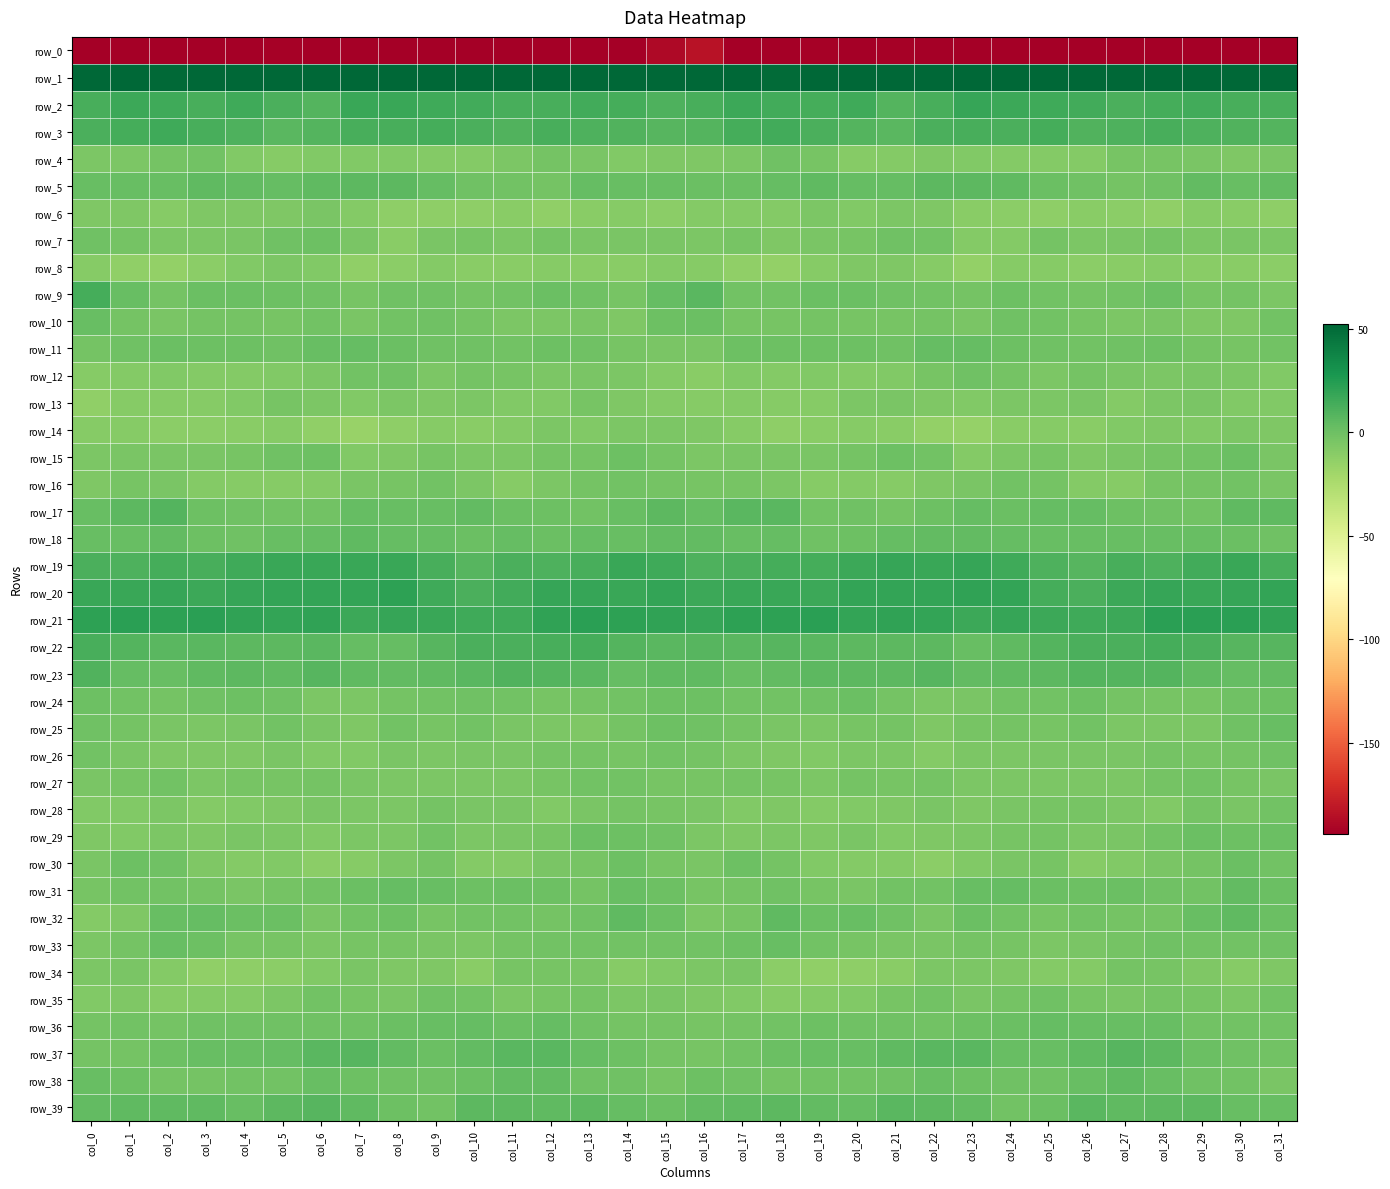

Reading right to left, transcribe all the data shown in this chart.

row_0: -210.8	-198.7	-199.1	-198.7	-196.5	-195.5	-196.4	-198.6	-202.2	-197.1	-192.3	-194.8	-192.8	-197.5	-195.8	-184.2	-188.8	-198.8	-199.4	-197.7	-195.9	-195.4	-197.2	-200.5	-201.1	-194.8	-193.0	-194.0	-194.1	-198.1	-197.1	-225.4
row_1: 63.2	55.4	53.8	55.3	56.2	57.0	53.3	54.4	53.7	51.6	53.9	57.1	53.9	50.4	54.7	61.4	60.5	54.2	54.1	55.8	57.0	55.9	52.8	54.8	52.3	51.9	55.3	56.9	51.8	51.4	55.7	58.6
row_2: 12.6	12.6	14.9	13.3	11.4	14.2	15.6	16.6	18.2	12.2	9.2	15.2	13.1	14.4	16.4	12.2	10.7	13.3	14.8	12.5	12.2	14.9	15.8	17.6	17.0	9.0	11.7	15.0	12.9	15.7	16.0	13.0
row_3: 8.3	9.7	10.2	12.3	10.3	10.0	14.0	11.8	13.0	11.3	6.7	9.1	11.9	14.8	13.3	8.4	7.6	9.4	10.7	12.5	9.4	11.9	13.4	12.4	12.7	9.0	7.1	10.5	12.9	15.0	13.2	11.3
row_4: -4.7	-7.2	-5.1	-3.5	-4.0	-8.6	-8.8	-8.5	-7.2	-6.9	-8.7	-9.9	-3.9	-1.2	-5.6	-7.2	-6.7	-7.3	-4.3	-3.0	-5.7	-9.1	-8.7	-7.3	-7.7	-7.2	-9.6	-8.2	-1.9	-2.6	-5.7	-5.9
row_5: 4.3	2.1	3.5	-0.8	-2.5	-1.0	0.6	5.3	5.5	5.9	3.1	2.6	5.1	3.3	1.3	1.1	1.9	2.4	2.7	-2.5	-1.9	-0.9	2.4	6.0	5.5	5.2	2.4	3.5	5.0	2.1	2.0	2.0
row_6: -12.3	-10.3	-9.9	-13.2	-11.5	-10.9	-12.9	-11.9	-10.9	-6.2	-5.7	-7.3	-5.8	-8.9	-8.4	-8.8	-11.4	-9.4	-11.0	-13.5	-10.6	-12.1	-12.6	-12.1	-9.0	-5.1	-6.6	-6.9	-6.5	-9.1	-7.0	-6.4
row_7: -6.2	-4.5	-5.6	-2.4	-4.5	-5.7	-2.9	-8.7	-8.8	-1.6	-0.5	-3.6	-4.7	-6.6	-4.1	-5.8	-5.2	-5.2	-4.5	-2.6	-5.6	-4.3	-4.3	-10.8	-5.3	-0.4	-1.3	-4.6	-5.3	-5.5	-2.8	-1.3
row_8: -11.1	-11.0	-10.6	-9.6	-10.5	-11.2	-9.3	-9.3	-14.3	-9.9	-6.4	-6.3	-10.0	-14.4	-13.6	-10.1	-8.3	-10.9	-10.3	-9.5	-10.9	-10.9	-8.4	-11.7	-13.2	-8.0	-5.6	-7.7	-11.7	-14.4	-13.1	-9.7
row_9: -5.4	-3.3	-3.5	1.2	-1.5	-2.5	-2.0	0.5	-2.9	-1.9	-1.0	0.7	1.4	-1.8	-1.5	6.5	3.2	-4.2	-1.2	1.0	-2.4	-2.8	-0.6	-0.4	-3.6	-1.1	-0.4	1.2	1.0	-3.3	2.0	13.3
row_10: -2.0	-6.6	-6.5	-4.5	-6.2	-3.6	-2.2	-0.9	-4.7	-3.1	-3.4	-3.5	-2.5	-3.6	-3.8	0.6	-0.3	-7.2	-5.0	-5.4	-5.5	-3.3	-0.9	-2.2	-5.3	-2.4	-3.8	-2.9	-2.5	-4.4	-2.9	1.7
row_11: -2.1	-3.9	-2.4	0.1	-1.2	-1.8	-0.9	0.3	2.8	3.3	-0.5	-0.4	0.1	-0.1	0.4	-4.3	-5.1	-3.4	-1.3	-0.2	-1.7	-1.2	-0.6	1.3	3.2	2.1	-1.1	0.1	-0.3	0.5	-0.6	-2.5
row_12: -7.5	-6.0	-5.0	-5.5	-5.1	-2.6	-5.3	-2.8	-0.8	-4.1	-7.3	-8.5	-8.1	-8.3	-7.7	-10.3	-8.5	-5.5	-4.7	-6.0	-3.5	-3.3	-5.4	-1.1	-1.7	-5.7	-7.8	-8.6	-8.3	-7.9	-8.2	-9.3
row_13: -7.9	-7.5	-5.0	-5.8	-9.1	-5.1	-6.1	-5.6	-7.3	-6.8	-4.5	-6.0	-9.3	-10.0	-9.1	-9.1	-8.4	-7.2	-4.0	-7.7	-7.6	-5.3	-6.2	-5.7	-7.6	-6.2	-4.0	-7.9	-9.5	-9.8	-9.9	-13.0
row_14: -6.6	-5.6	-7.4	-6.8	-7.3	-10.1	-9.9	-10.8	-15.4	-14.8	-10.3	-10.0	-10.5	-12.2	-9.6	-6.8	-5.5	-6.2	-7.7	-6.1	-8.5	-10.6	-9.8	-12.0	-16.3	-13.3	-9.6	-10.1	-11.1	-11.5	-9.4	-9.1
row_15: -4.7	0.6	-1.8	-2.7	-5.0	-6.4	-4.2	-5.7	-8.6	-2.3	0.2	-3.3	-4.7	-5.0	-4.5	-5.9	-2.8	0.4	-2.8	-3.0	-5.6	-6.1	-3.9	-7.1	-7.2	-0.4	-0.9	-3.9	-4.9	-4.8	-4.5	-5.8
row_16: -4.5	-1.6	-2.9	-4.2	-9.4	-8.2	-2.7	-2.4	-4.4	-6.9	-9.4	-9.0	-9.9	-5.9	-4.2	-4.1	-3.3	-1.7	-3.2	-6.0	-9.9	-6.1	-1.7	-3.4	-4.7	-8.7	-9.2	-9.5	-8.7	-5.0	-3.6	-6.7
row_17: 5.3	4.9	-1.6	-0.7	-0.2	3.0	3.3	1.1	3.3	0.1	-2.6	-0.8	-1.5	6.7	7.0	3.4	6.0	2.0	-1.7	-0.4	0.8	3.9	2.4	1.5	3.1	-1.8	-2.2	-1.2	0.5	8.7	5.4	2.2
row_18: -0.8	1.3	2.1	1.5	2.2	2.0	1.9	2.5	4.3	3.6	2.8	0.0	-0.7	3.1	2.3	3.7	3.6	1.6	2.7	0.9	3.2	1.2	2.5	3.1	4.5	3.2	1.9	-1.0	0.3	3.5	1.7	1.6
row_19: 12.1	17.3	14.4	10.4	12.3	8.1	10.2	15.6	18.0	17.1	18.0	16.8	13.3	13.2	11.2	10.6	15.9	17.0	12.5	11.0	11.4	7.5	12.4	17.5	17.6	17.2	17.8	15.5	12.6	13.3	10.5	11.8
row_20: 18.9	18.5	17.3	18.4	16.4	11.3	13.3	19.1	20.4	19.3	18.9	19.2	16.8	17.6	17.2	16.0	19.5	17.0	17.9	18.3	14.2	11.1	15.2	21.0	19.6	19.1	19.0	18.3	16.6	18.1	16.9	17.7
row_21: 20.4	21.8	22.0	21.8	16.6	15.0	16.0	18.3	16.4	19.6	20.0	19.4	22.1	21.4	21.4	18.8	20.4	21.3	22.5	20.1	15.1	15.5	16.9	18.0	16.7	20.6	19.5	20.3	22.0	21.3	22.2	20.8
row_22: 7.6	7.9	12.0	13.3	11.9	11.7	8.9	4.7	1.7	6.2	6.0	5.4	6.7	7.5	6.8	7.6	6.7	8.8	13.4	12.4	11.8	11.4	7.3	2.9	2.8	6.9	5.6	5.8	6.9	7.2	8.8	12.6
row_23: 4.2	3.0	5.0	9.0	9.1	8.2	5.5	5.1	3.9	7.9	6.0	5.6	6.1	3.6	1.6	4.4	4.5	2.9	7.2	8.8	9.3	7.1	5.3	4.1	5.2	7.9	5.0	6.2	5.3	2.3	3.3	9.7
row_24: -0.2	-0.9	-3.6	-3.4	-2.9	0.2	-2.0	-2.0	-4.5	-6.1	-3.3	0.5	-0.7	-2.1	-2.3	0.2	0.1	-2.1	-3.1	-3.8	-1.5	-0.6	-2.0	-2.8	-5.8	-5.5	-1.4	0.3	-1.1	-2.6	-2.2	-0.4
row_25: 2.1	-1.1	-5.8	-6.0	-5.3	-1.8	-3.6	-3.0	-3.9	-6.9	-2.6	-4.1	-5.5	-5.1	-3.3	-0.8	-0.1	-2.9	-6.4	-5.5	-4.3	-1.8	-4.1	-2.3	-6.6	-5.1	-2.2	-5.1	-5.4	-4.5	-2.9	-1.0
row_26: -0.9	-3.0	-4.1	-2.6	-4.7	-5.0	-5.2	-5.4	-5.9	-8.7	-5.7	-5.4	-7.4	-6.5	-5.8	-2.4	-2.0	-3.9	-3.1	-3.2	-5.0	-4.8	-5.8	-4.9	-7.9	-7.4	-5.0	-6.4	-7.0	-6.5	-4.8	-2.1
row_27: -5.2	-3.5	-1.6	-3.1	-5.5	-5.9	-6.0	-5.3	-6.0	-3.0	-3.7	-2.8	-6.0	-3.5	-3.0	-3.8	-4.2	-2.3	-2.0	-4.2	-5.6	-6.1	-5.6	-5.9	-5.0	-2.8	-3.6	-3.4	-6.2	-2.2	-4.0	-5.0
row_28: -2.0	-4.8	-2.5	-8.1	-5.8	-4.2	-3.9	-4.4	-6.8	-4.4	-6.2	-7.2	-8.3	-6.5	-7.3	-4.4	-4.0	-3.2	-4.7	-8.1	-4.6	-4.9	-3.0	-6.2	-5.5	-5.1	-6.4	-7.7	-8.2	-6.0	-8.0	-7.4
row_29: 0.9	0.2	1.4	-1.7	-5.1	-5.5	-2.7	-3.7	-6.1	-6.5	-7.5	-5.0	-6.5	-5.7	-6.9	-6.0	-1.1	0.4	1.2	-4.0	-4.9	-5.5	-1.4	-5.5	-5.5	-7.8	-6.0	-5.2	-6.9	-5.5	-7.6	-6.7
row_30: -1.6	0.7	-3.2	-4.5	-7.3	-9.6	-3.9	-4.6	-8.1	-11.6	-9.0	-8.3	-7.6	-2.9	-0.1	-4.8	-3.4	-0.4	-4.1	-5.1	-8.5	-8.2	-2.7	-6.1	-9.2	-11.7	-7.9	-8.6	-6.4	-1.2	-0.3	-5.1
row_31: 0.6	3.8	-1.8	-1.3	1.0	0.3	1.2	2.5	2.4	-1.6	-1.6	-5.2	-3.4	-1.3	-2.6	-3.8	-0.1	1.9	-2.7	-0.0	1.1	0.1	2.0	2.7	1.1	-2.0	-2.6	-5.2	-2.4	-1.7	-1.9	-3.6
row_32: 1.3	4.9	1.7	-2.6	-2.4	-1.6	-3.4	-1.8	1.1	-5.0	-0.5	1.5	1.3	4.5	-4.0	-5.9	0.9	4.6	-0.5	-2.6	-2.3	-2.1	-3.6	0.4	-1.5	-4.6	1.3	1.0	2.7	2.4	-6.8	-8.4
row_33: -0.9	-2.4	-2.0	-1.3	-2.7	-4.4	-5.8	-4.0	-3.3	-5.1	-4.7	-3.7	-1.8	2.3	-0.3	-2.3	-2.2	-2.2	-1.6	-1.8	-2.6	-5.7	-4.7	-4.1	-3.6	-5.7	-4.0	-3.5	-0.1	1.9	-2.8	-5.8
row_34: -7.1	-10.0	-6.6	-4.2	-3.2	-8.9	-8.7	-6.5	-5.8	-5.9	-10.2	-12.6	-13.2	-11.1	-5.0	-5.3	-8.1	-9.3	-4.9	-4.1	-4.2	-10.4	-6.7	-7.2	-4.9	-7.5	-11.6	-12.9	-13.1	-9.1	-4.6	-5.5
row_35: -1.6	-5.5	-3.9	-2.4	-5.2	-4.0	-0.6	-3.2	-5.1	-1.9	-4.2	-8.0	-8.8	-9.3	-7.2	-6.6	-4.6	-5.6	-2.5	-3.5	-5.8	-2.2	-0.7	-4.6	-4.0	-2.0	-5.9	-8.6	-8.9	-9.2	-7.1	-7.2
row_36: -1.5	-2.0	-2.0	1.8	1.8	2.2	3.0	1.0	-0.4	-1.6	-1.0	-1.3	0.1	-2.3	-2.5	-3.8	-2.5	-2.5	-0.5	2.5	1.3	3.0	2.4	0.6	-1.3	-1.1	-1.3	-0.5	-0.7	-2.8	-2.3	-2.6
row_37: -1.6	-1.1	1.2	5.5	7.5	4.5	2.1	2.0	7.0	7.2	4.8	2.2	2.1	0.8	-2.0	-3.3	-2.8	-0.4	2.7	6.7	6.7	3.6	1.3	4.0	7.7	6.7	3.3	2.1	1.7	-0.1	-2.6	-3.3
row_38: -5.1	-2.3	-0.6	1.5	4.5	1.7	-0.7	-1.2	-0.3	1.9	-0.7	-2.3	-2.2	-2.6	-1.2	-0.4	-3.8	-0.9	-0.9	3.6	3.7	0.7	-1.3	-1.1	0.5	2.0	-2.1	-2.1	-2.6	-2.4	0.1	2.4
row_39: 1.7	2.3	5.5	5.7	4.9	6.9	0.9	-1.7	4.2	6.2	6.8	2.5	3.6	5.6	4.7	3.7	1.5	3.3	5.7	5.3	5.6	5.8	-1.7	0.5	4.8	7.3	5.5	1.7	5.0	4.7	5.2	3.8